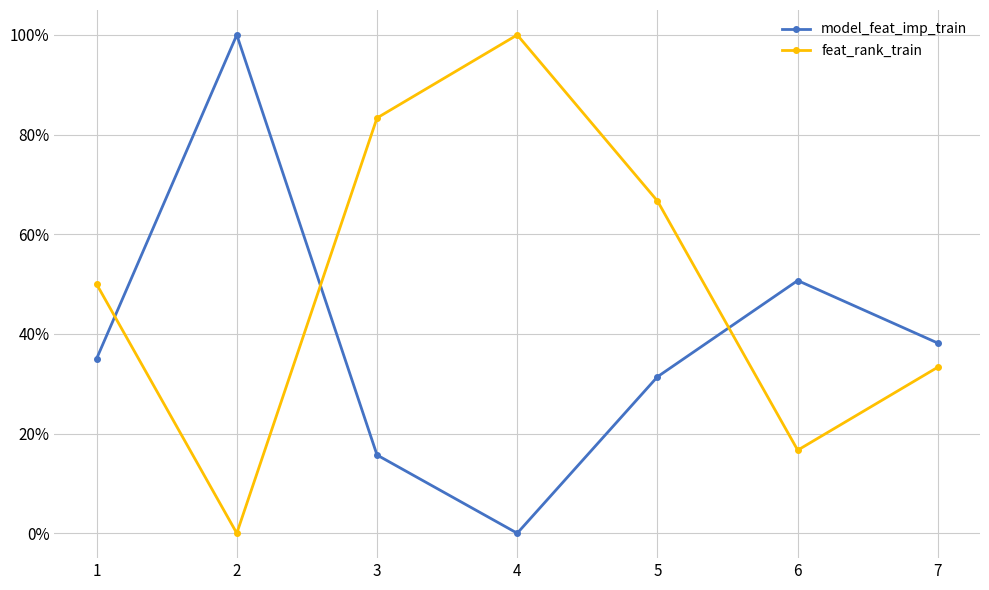

What are all the series names shown in the legend?

model_feat_imp_train, feat_rank_train